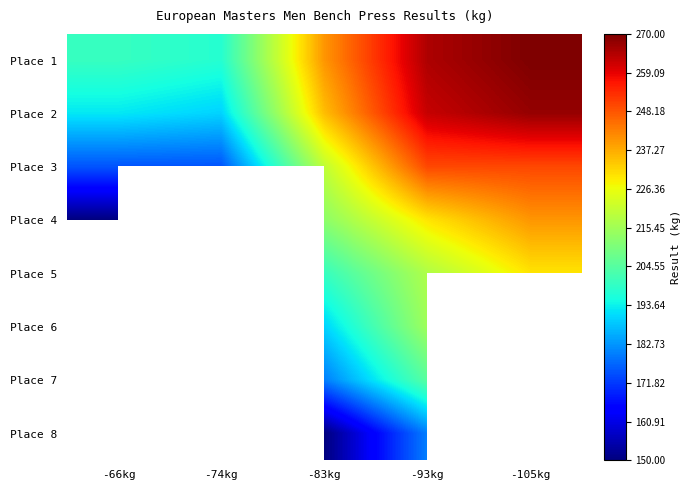

Count the number of categories in the chart.

5